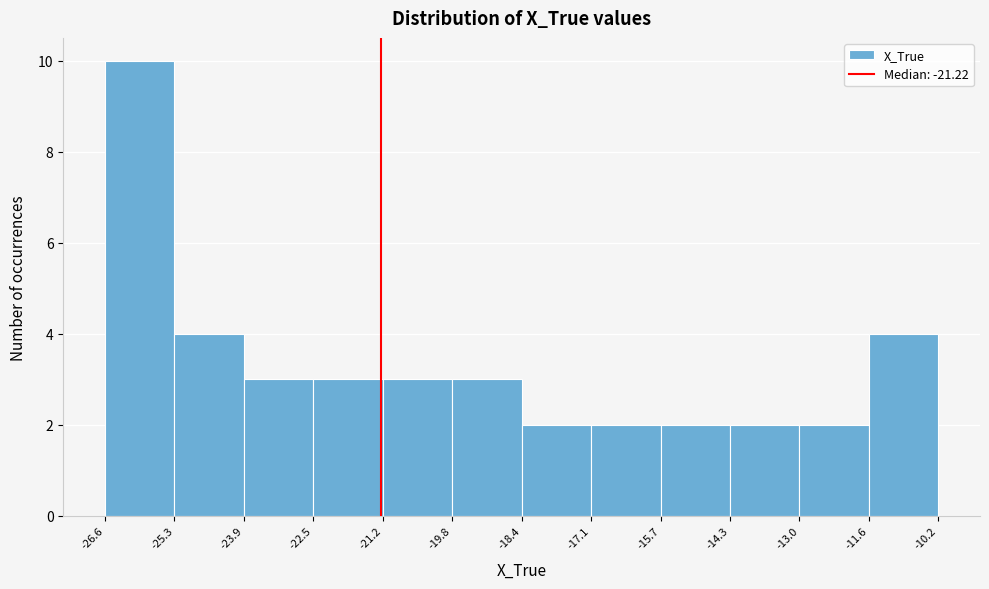

Reading left to right, list every bar in this chart as the range it spans on the x-axis followed by its height. The values are not printed on the chart, so give them approximately, as read against the axis.

-26.6 to -25.3: 10
-25.3 to -23.9: 4
-23.9 to -22.5: 3
-22.5 to -21.2: 3
-21.2 to -19.8: 3
-19.8 to -18.4: 3
-18.4 to -17.1: 2
-17.1 to -15.7: 2
-15.7 to -14.3: 2
-14.3 to -13.0: 2
-13.0 to -11.6: 2
-11.6 to -10.2: 4